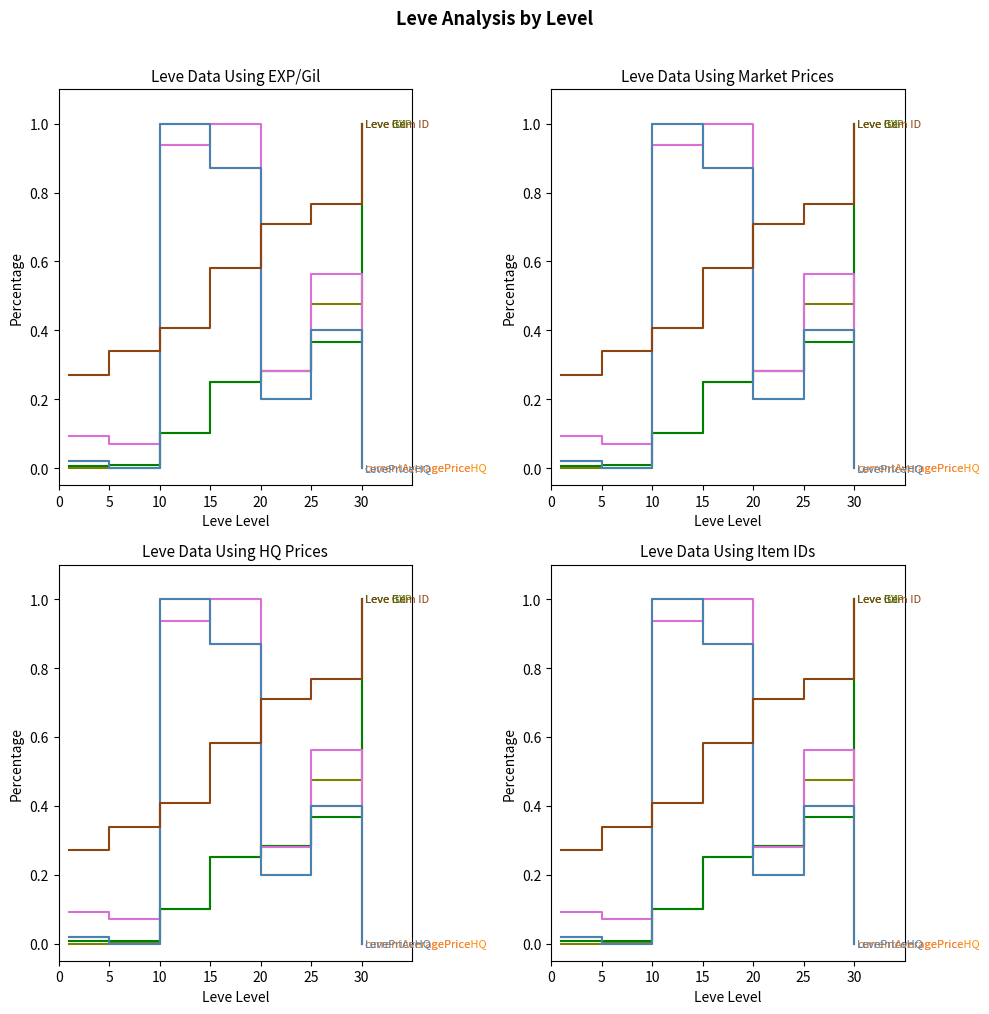

The Leve EXP series shows 0.0 at 0. True or false?

True